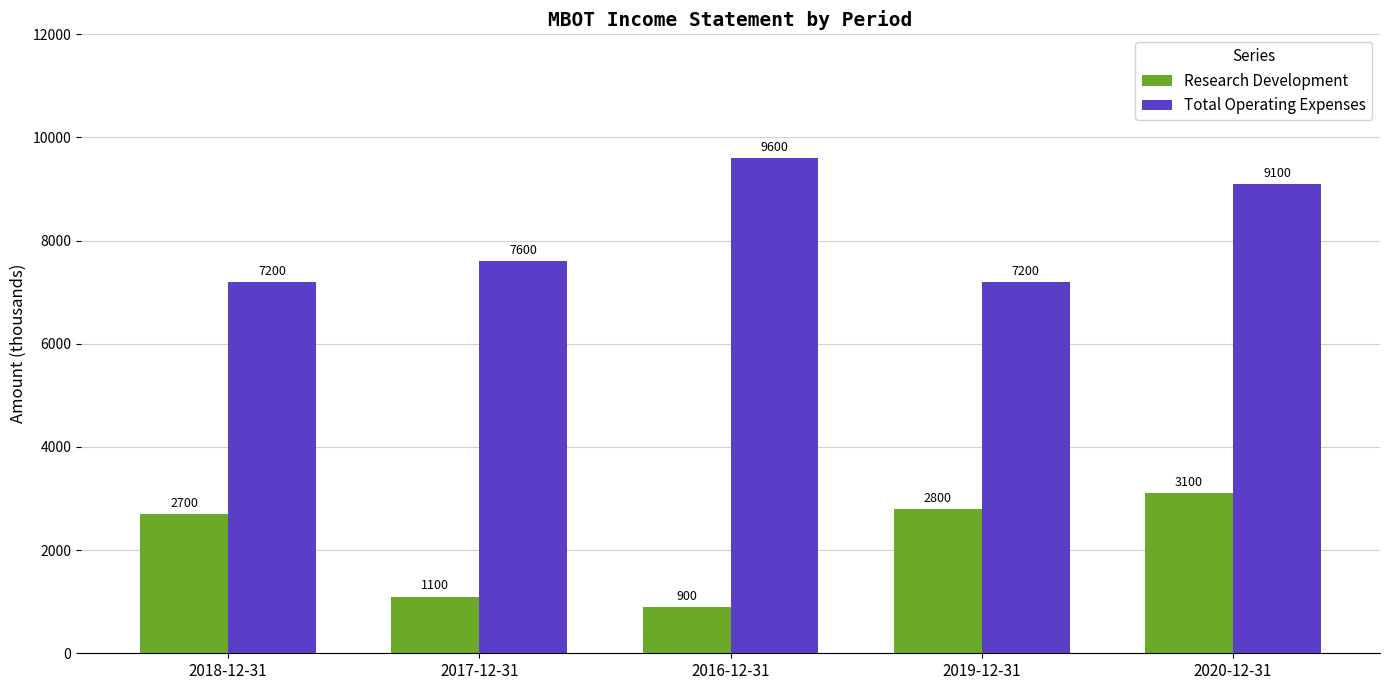

What is the value of the Research Development bar at the 4th from the left?

2800